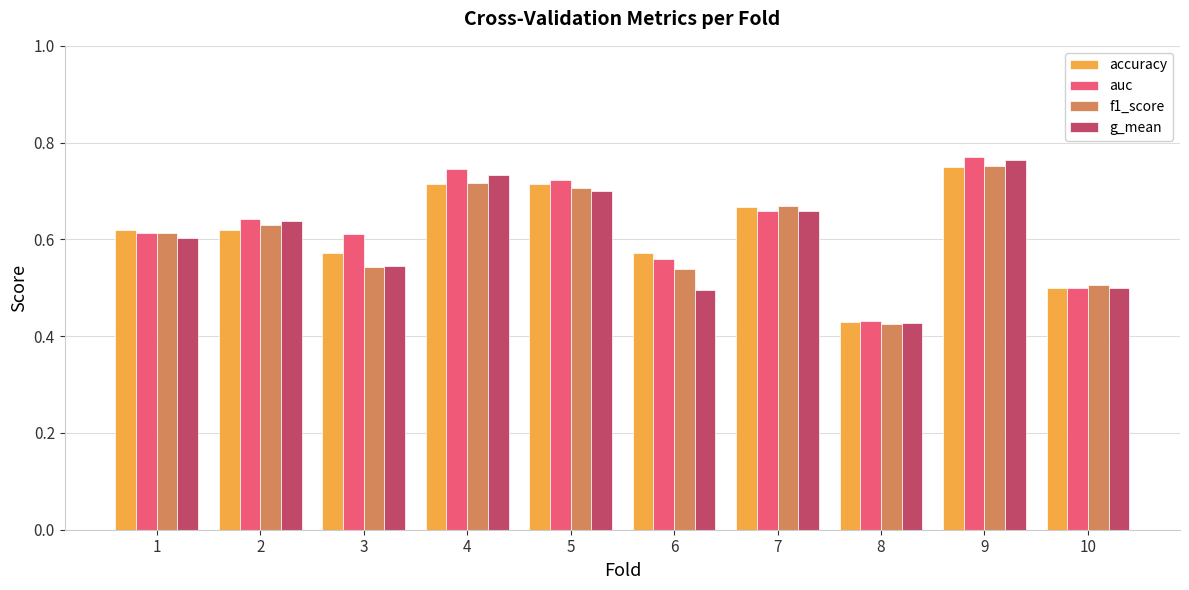

The value of accuracy at 4 is 0.7. True or false?

True